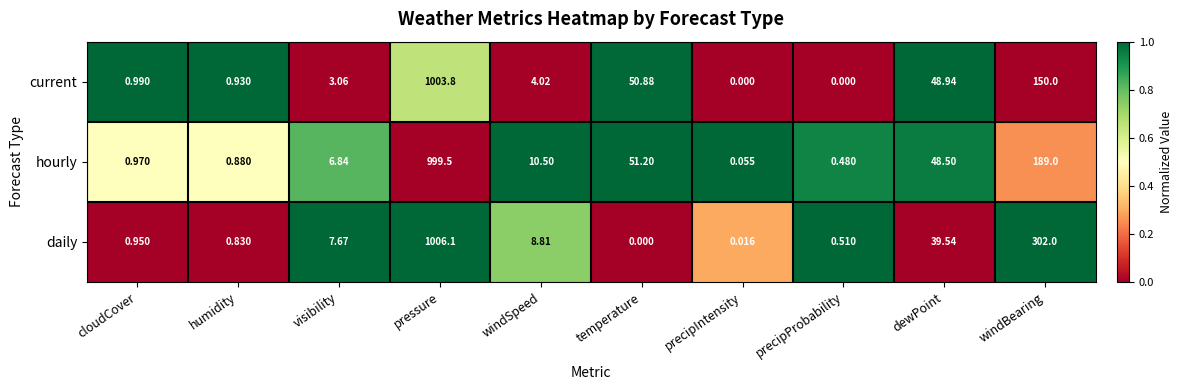

Which category has the highest value across all series?

pressure